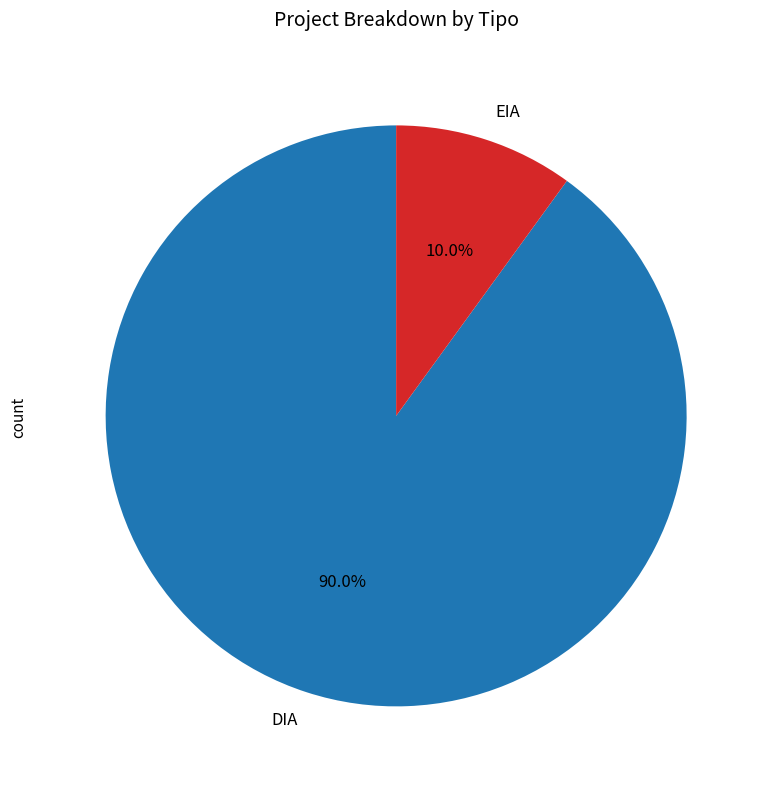

Rank the categories by value from lowest to highest.

EIA, DIA